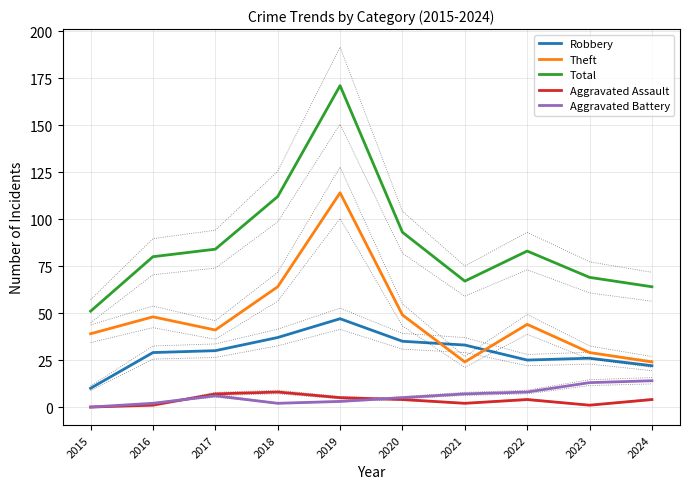

Where is the first local maximum for Theft?

2016